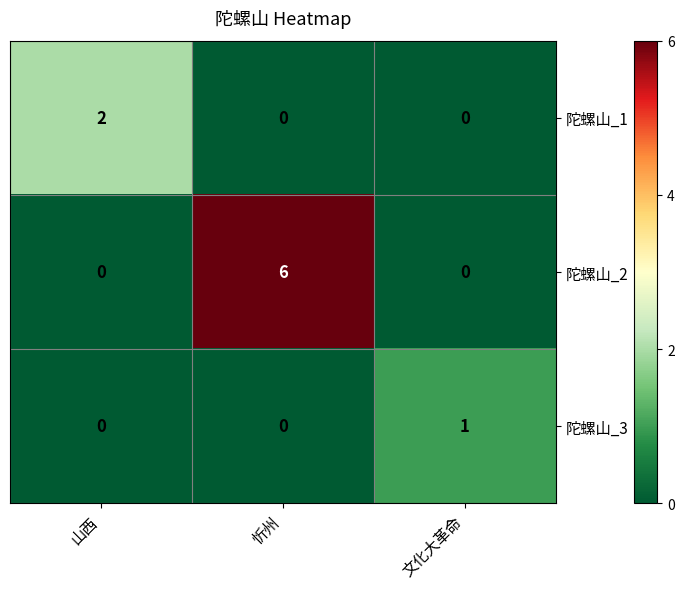

What is the total value across all series at 忻州?

6